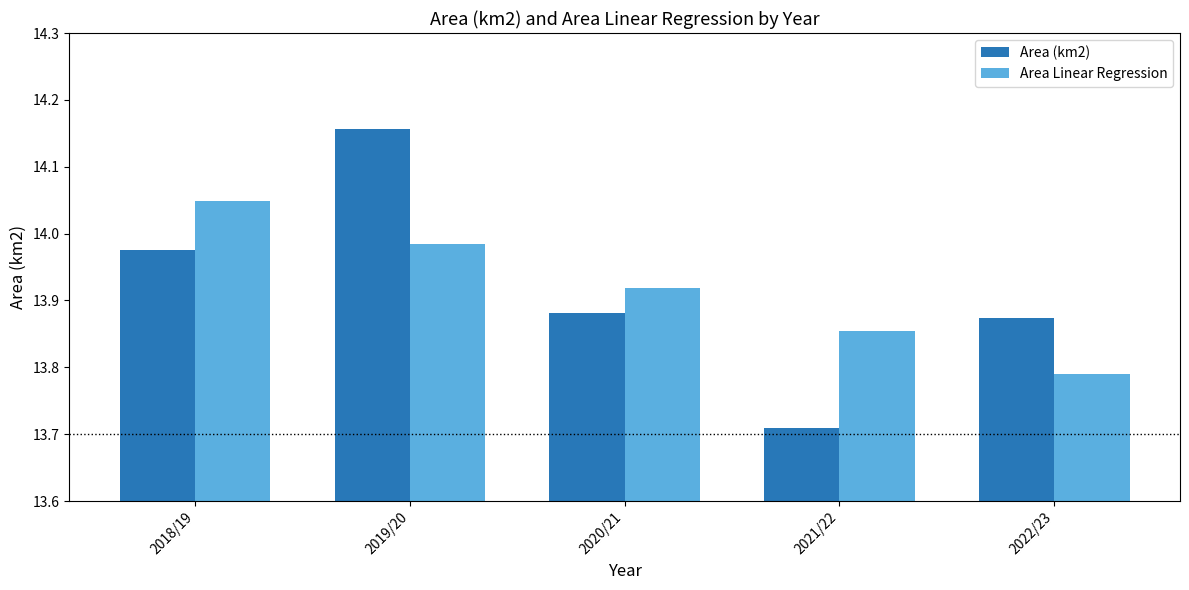

Is it true that Area (km2) equals 8.8 at 2022/23?

False